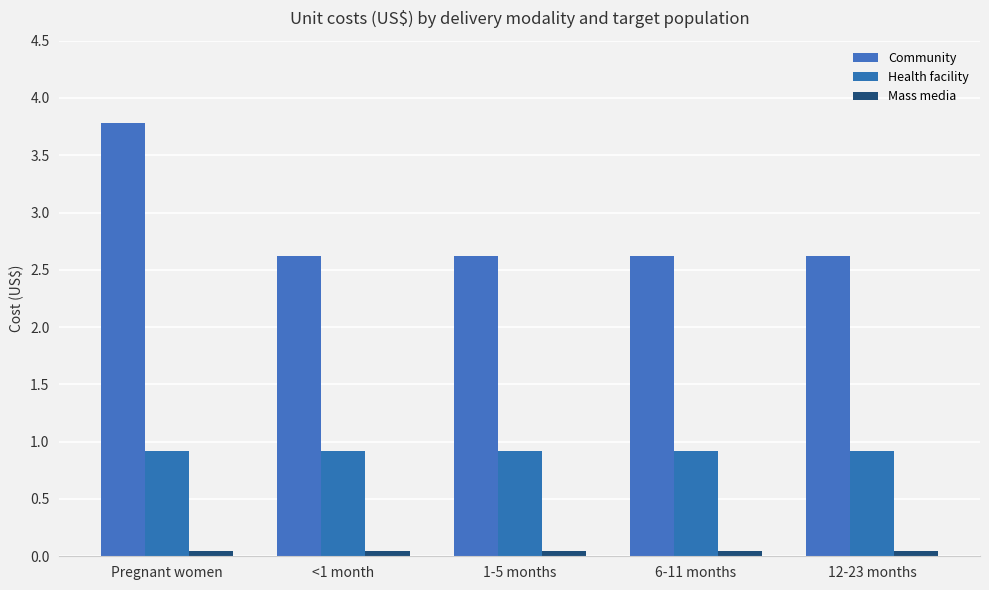

Which series changed the most between Pregnant women and 12-23 months?

Community